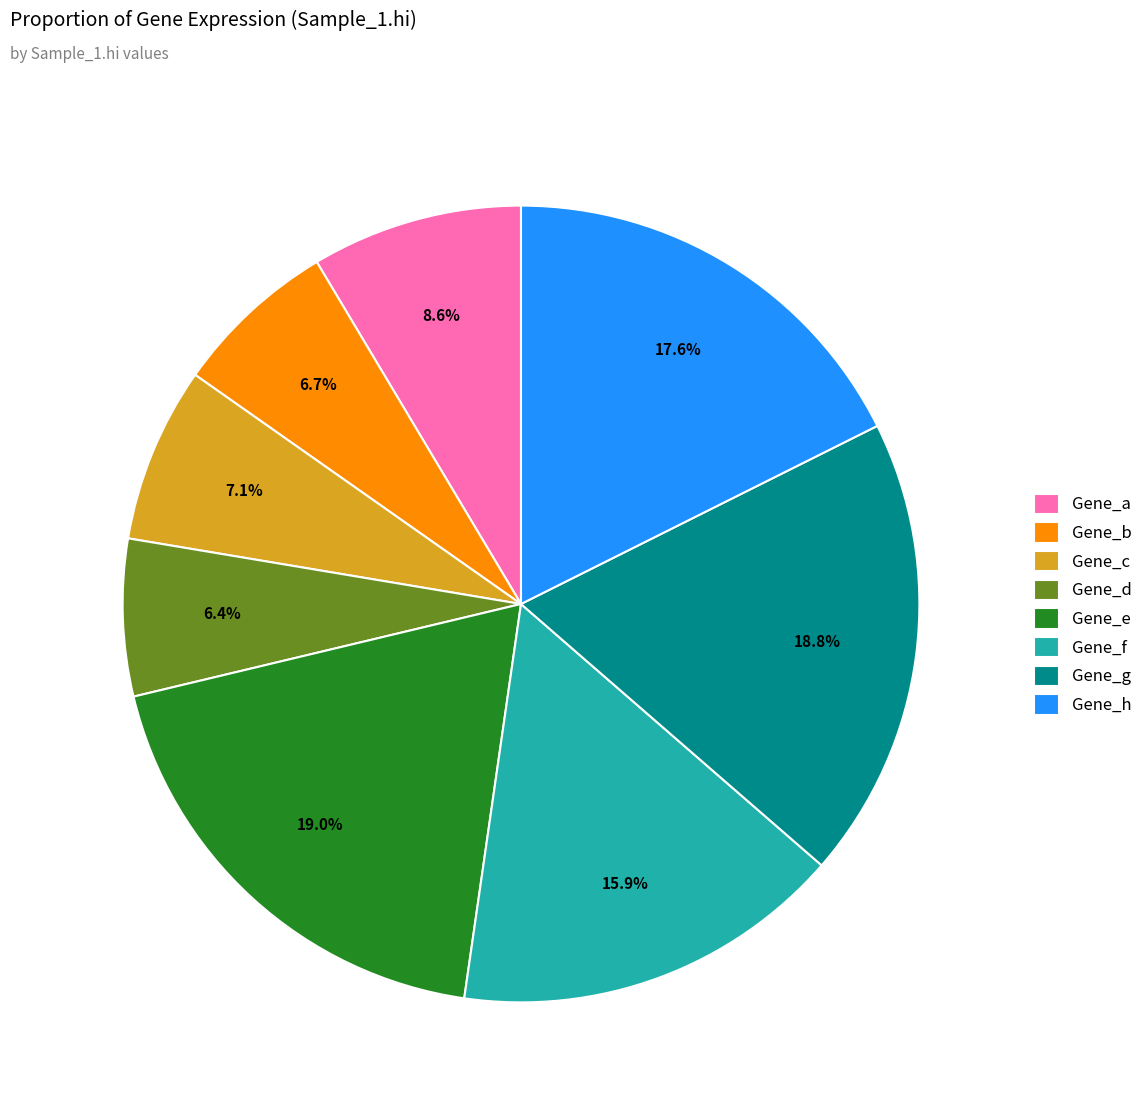

To the nearest percent, what is the combined percentage of Gene_g and Gene_c?

26%